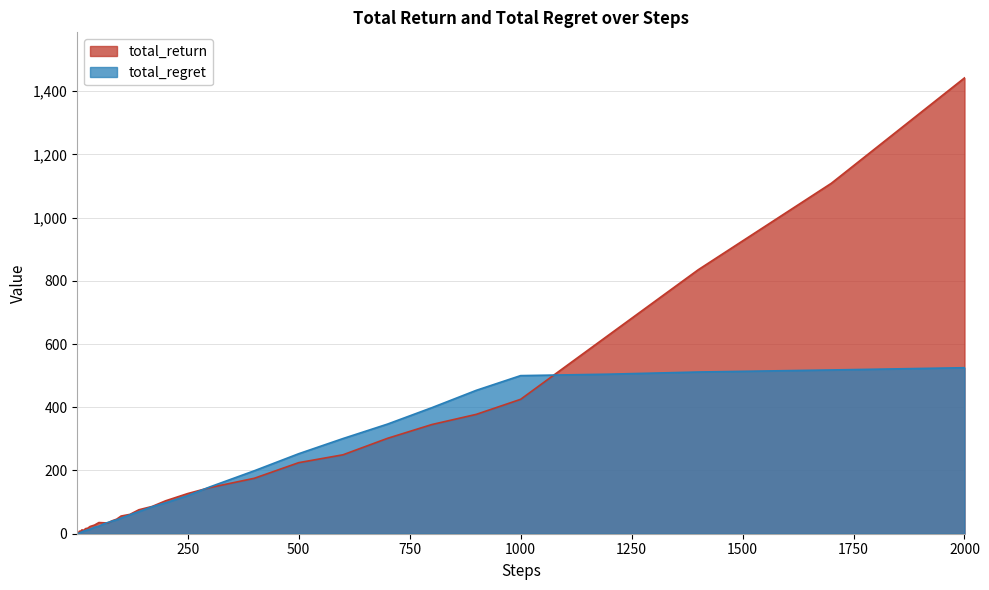

How many data points in total_return are less than 41?

20